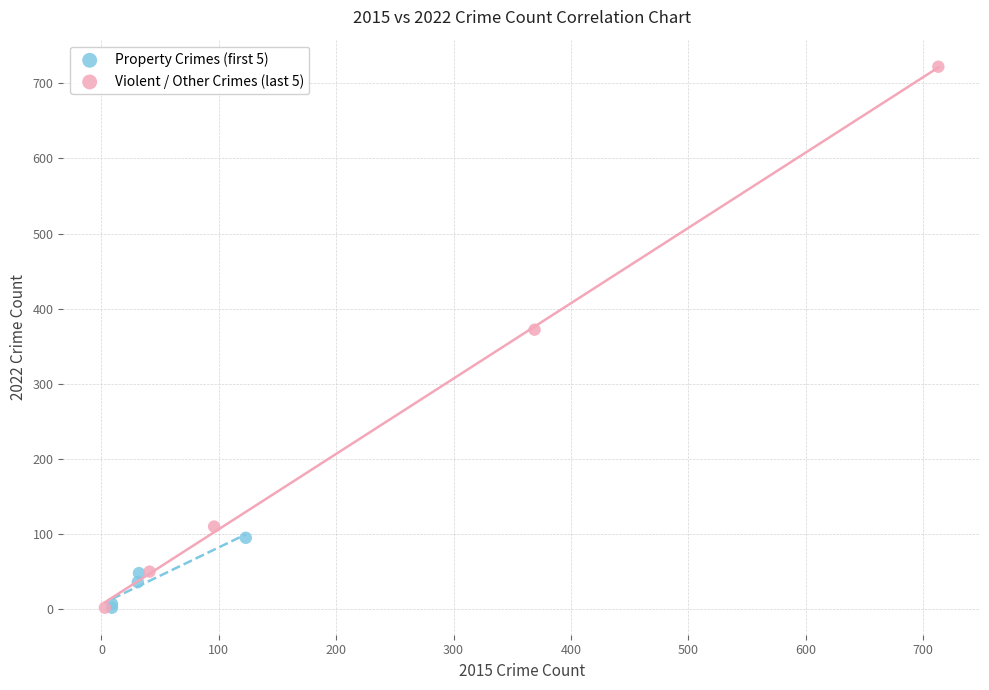

Which series contains the highest Y value?

Violent / Other Crimes (last 5)